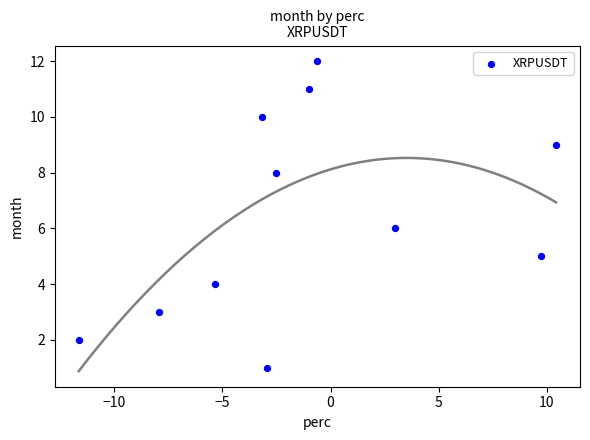

What is the range of Y values (max minus min)?

11